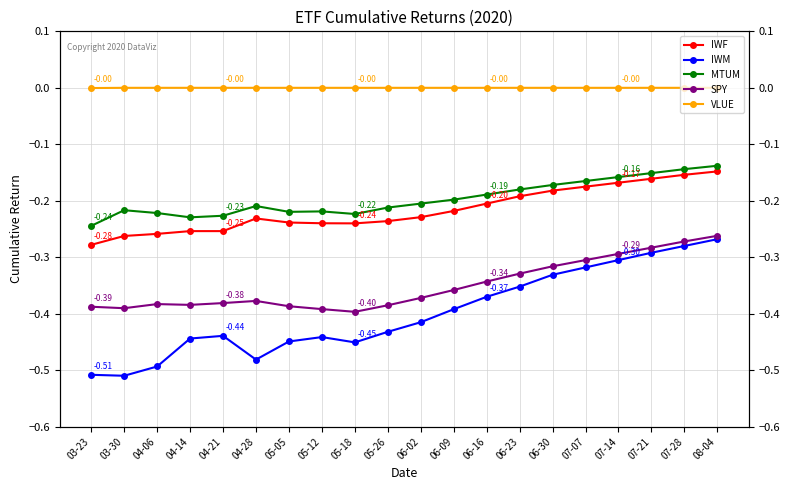

What is the difference between the highest and lowest values at 05-18?

0.5